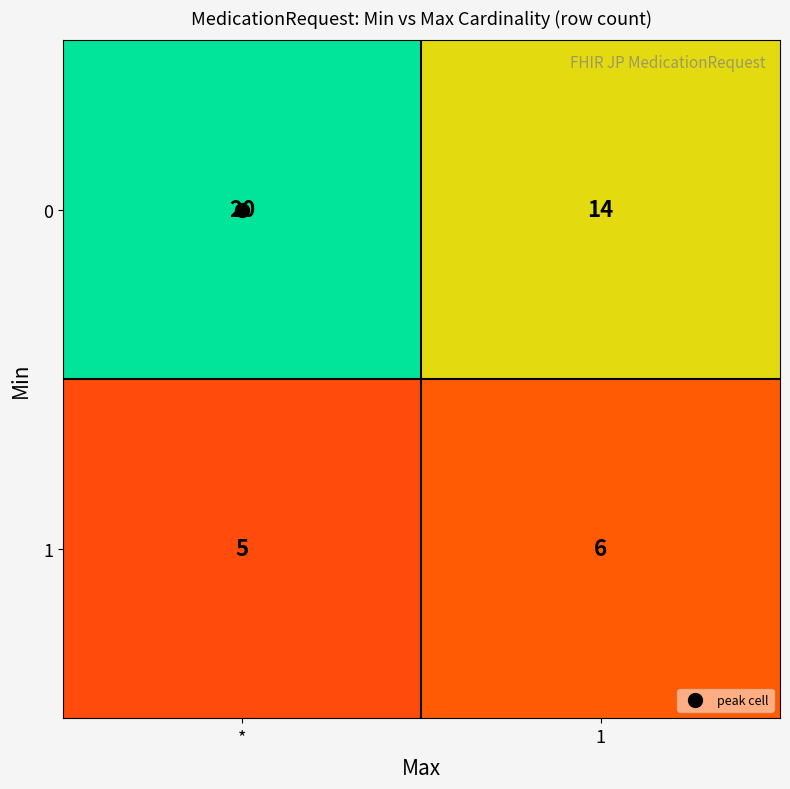

List the series in order of their overall mean, highest first.

0, 1